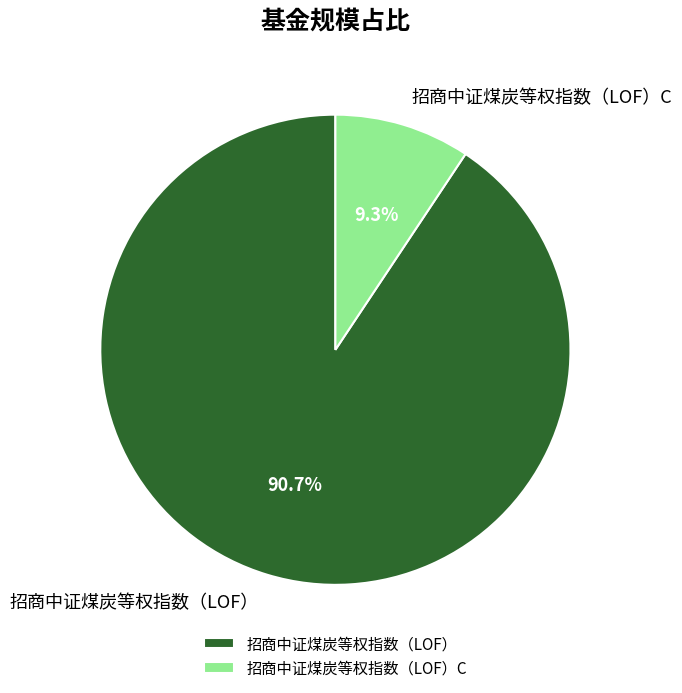

Which slice is the smallest?

招商中证煤炭等权指数（LOF）C